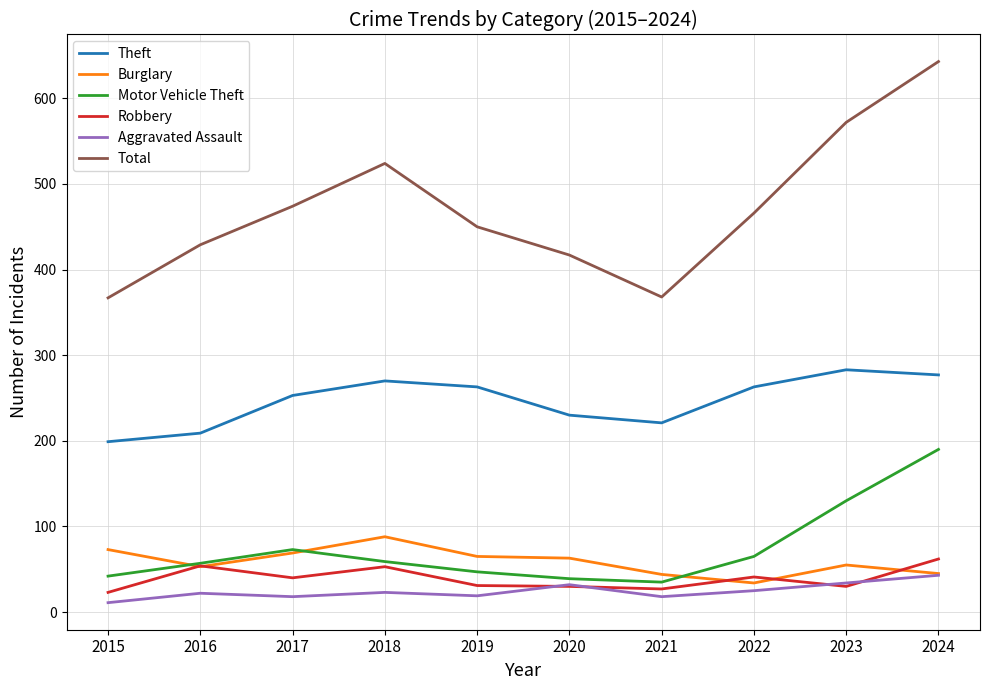

Rank the series by their maximum value, from lowest to highest.

Aggravated Assault, Robbery, Burglary, Motor Vehicle Theft, Theft, Total